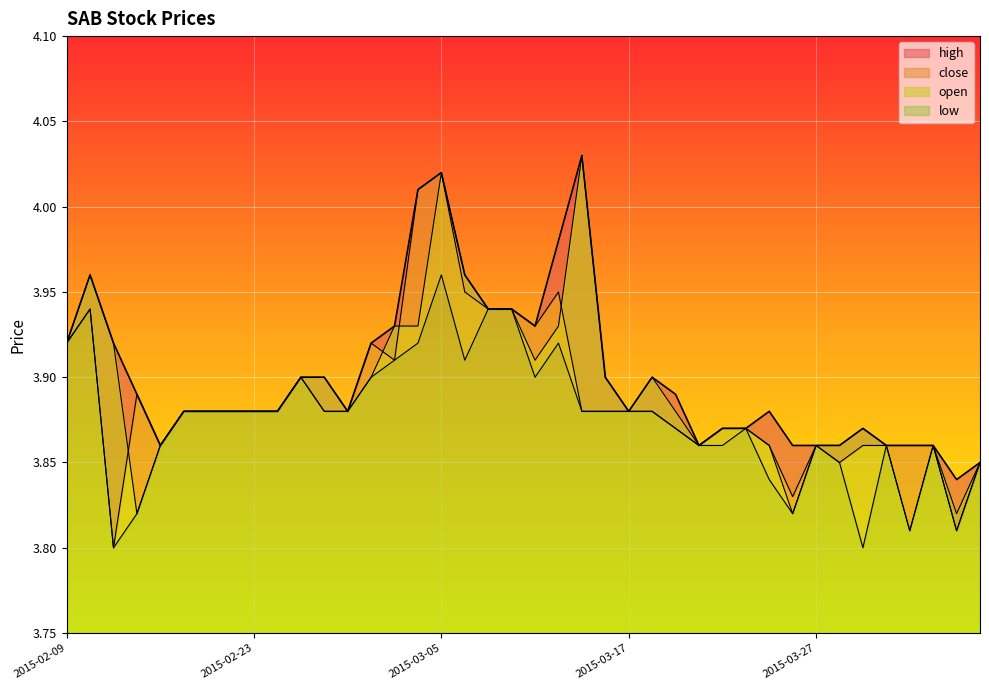

True or false: low and high cross at least once.

False